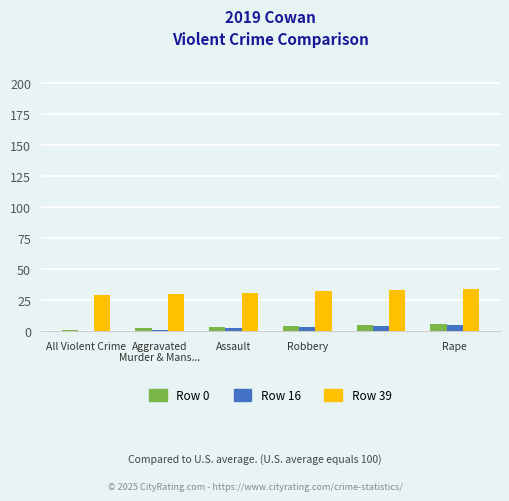

What are all the series names shown in the legend?

Row 0, Row 16, Row 39